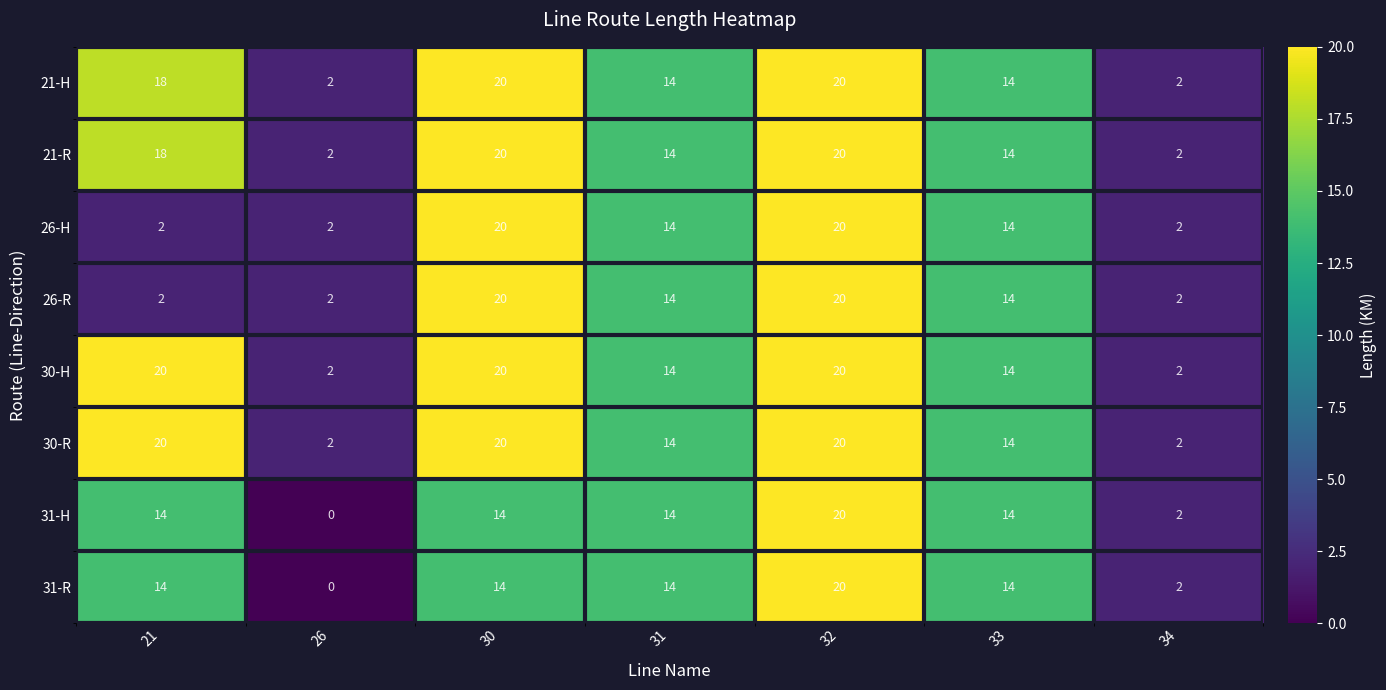

At how many categories does at least one series exceed 11?

5